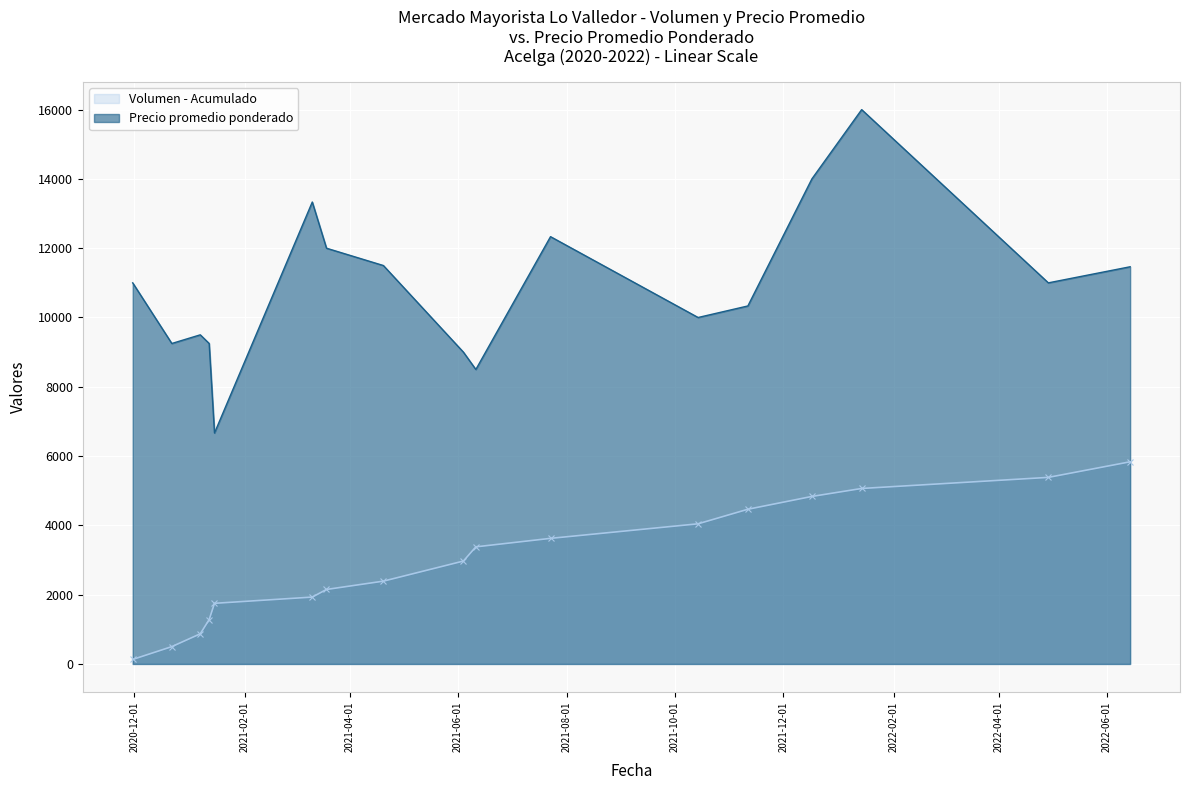

Between 2020-11-30 and 2021-01-12, which is larger?

2021-01-12